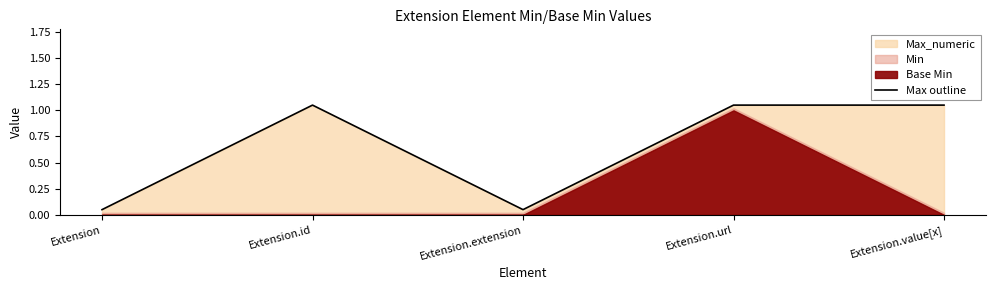

What is the greatest value displayed?

1.1